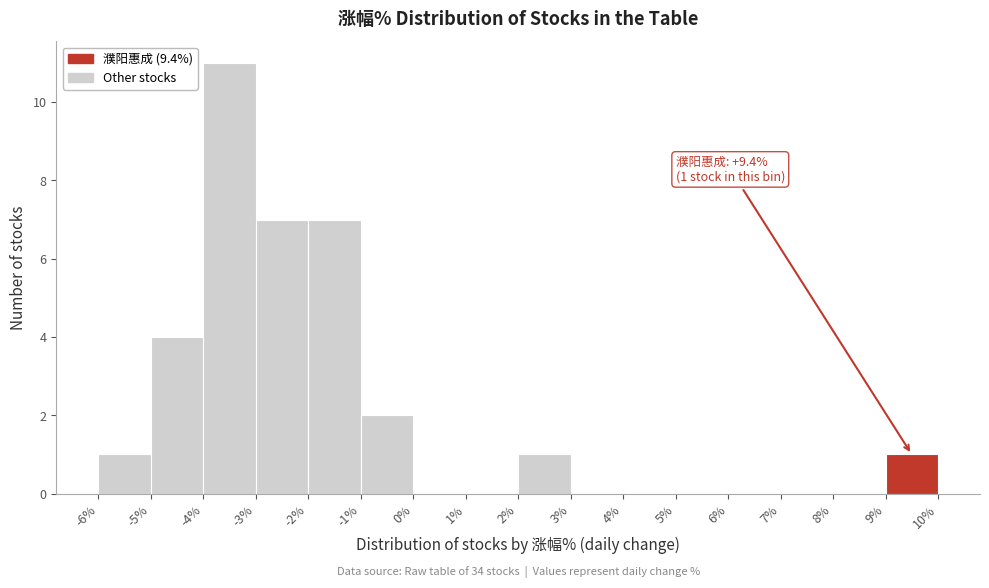

Which range on the x-axis has the tallest bar?

-4% to -3%